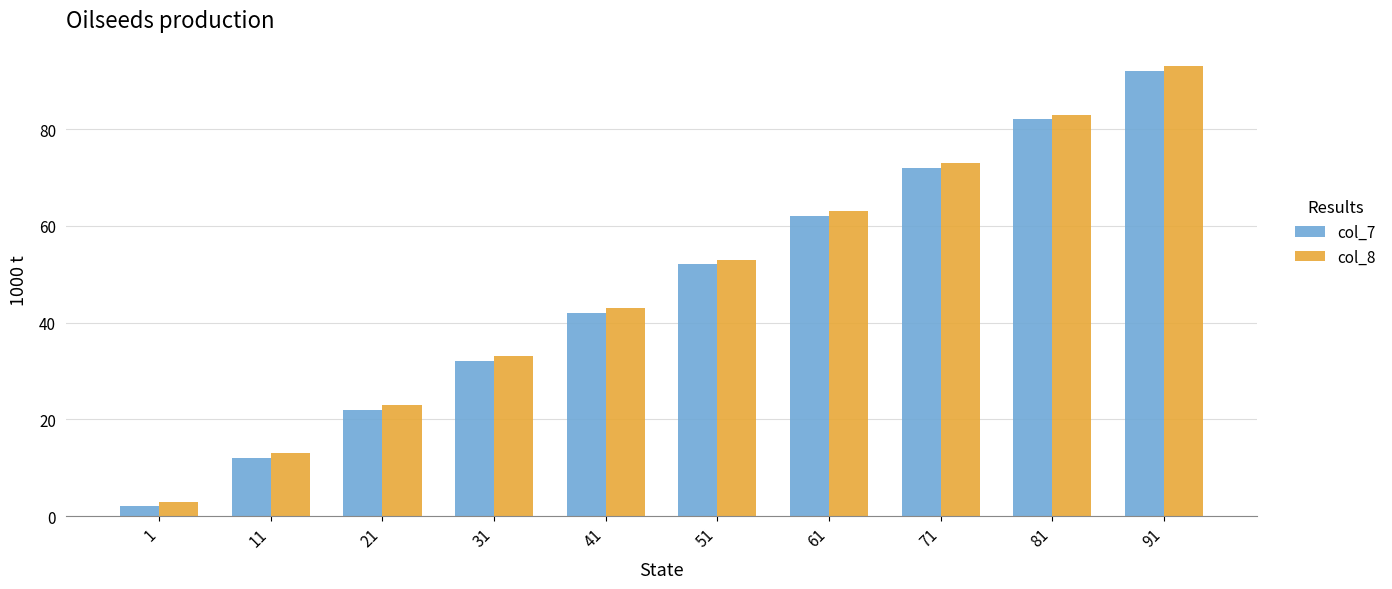

The col_7 series shows 12 at 11. True or false?

True